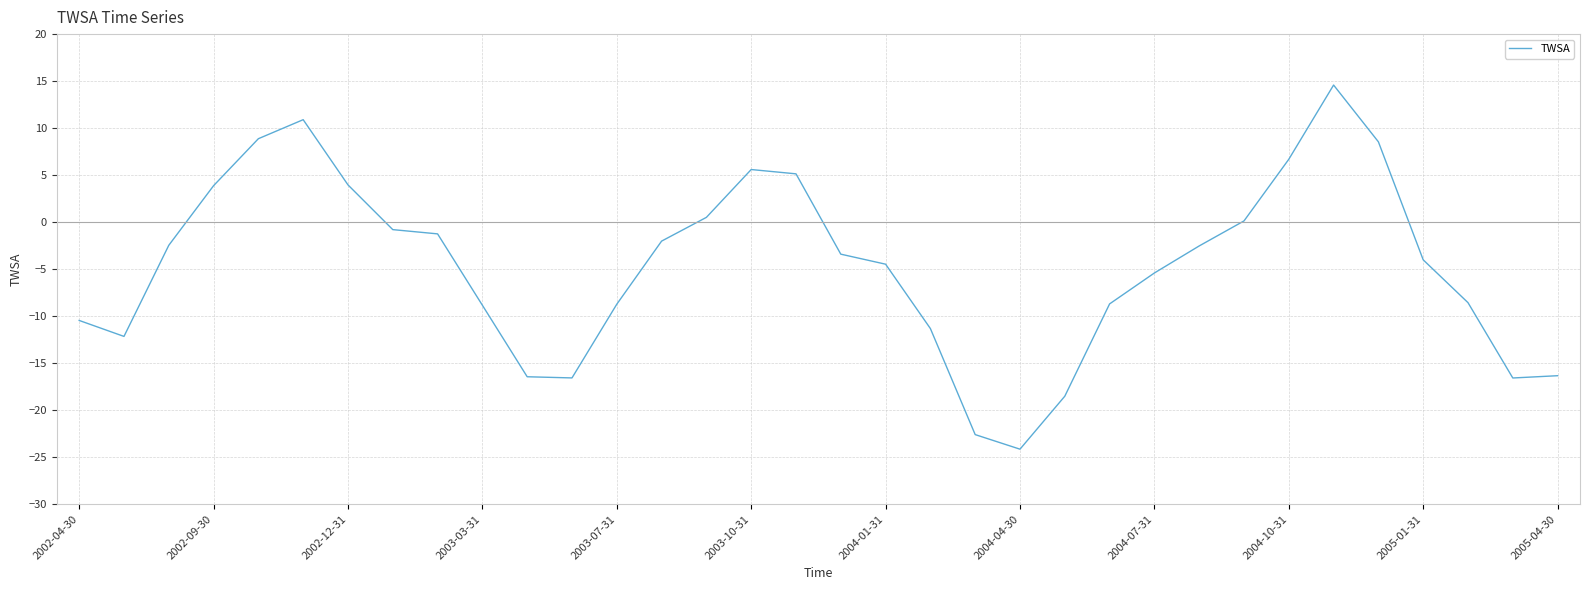

What is the smallest value displayed?

-24.1